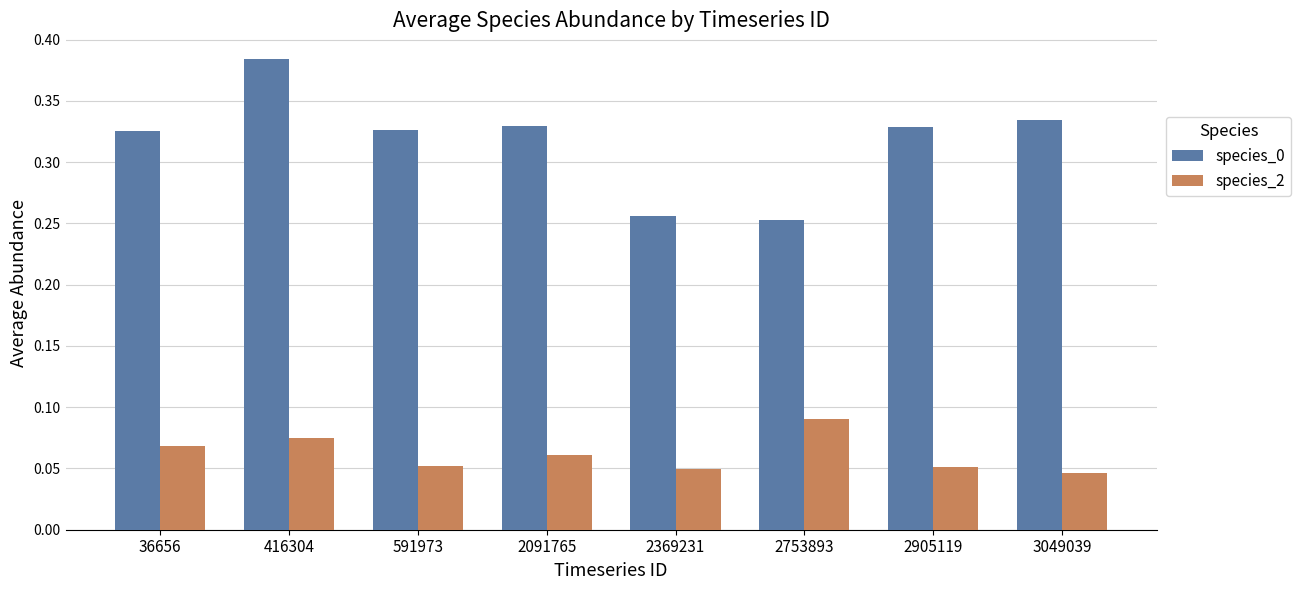

Which category has the highest value in the species_2 series?

2753893